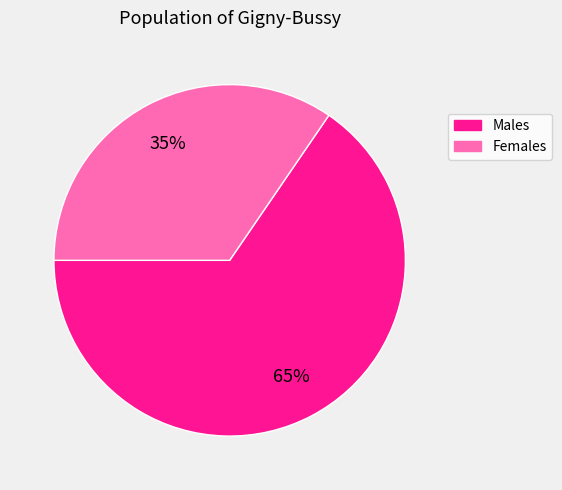

To the nearest percent, what is the average slice percentage?

50%